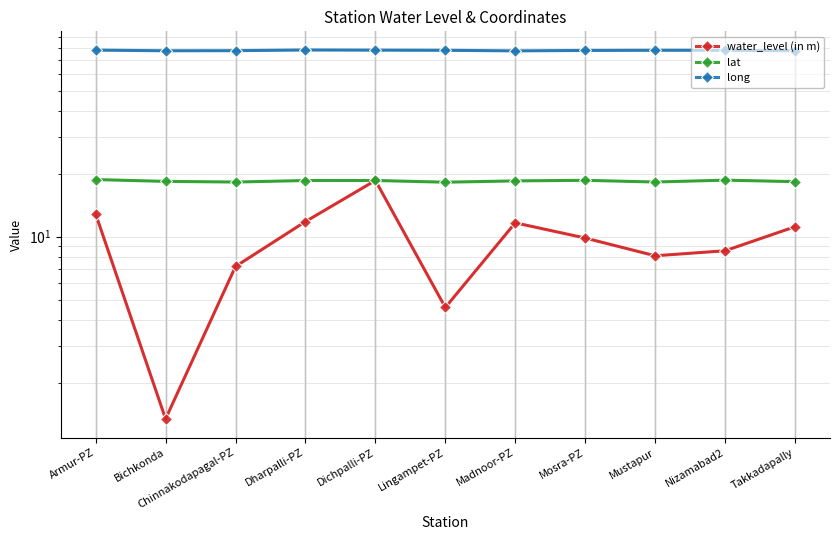

True or false: water_level (in m) and long cross at least once.

False